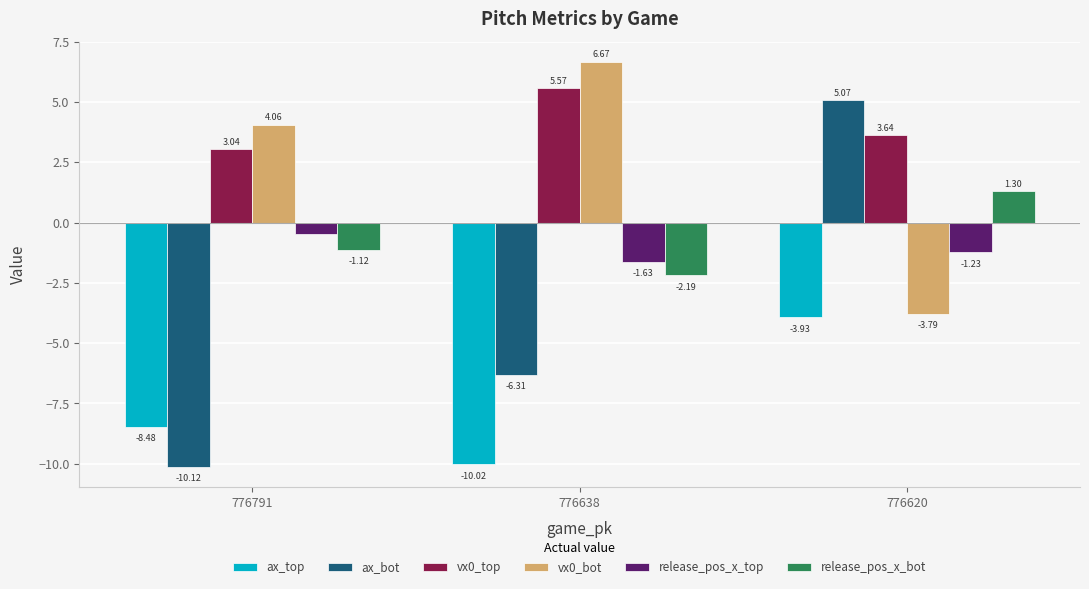

What is the spread (max minus min) of values at 776620?

9.0